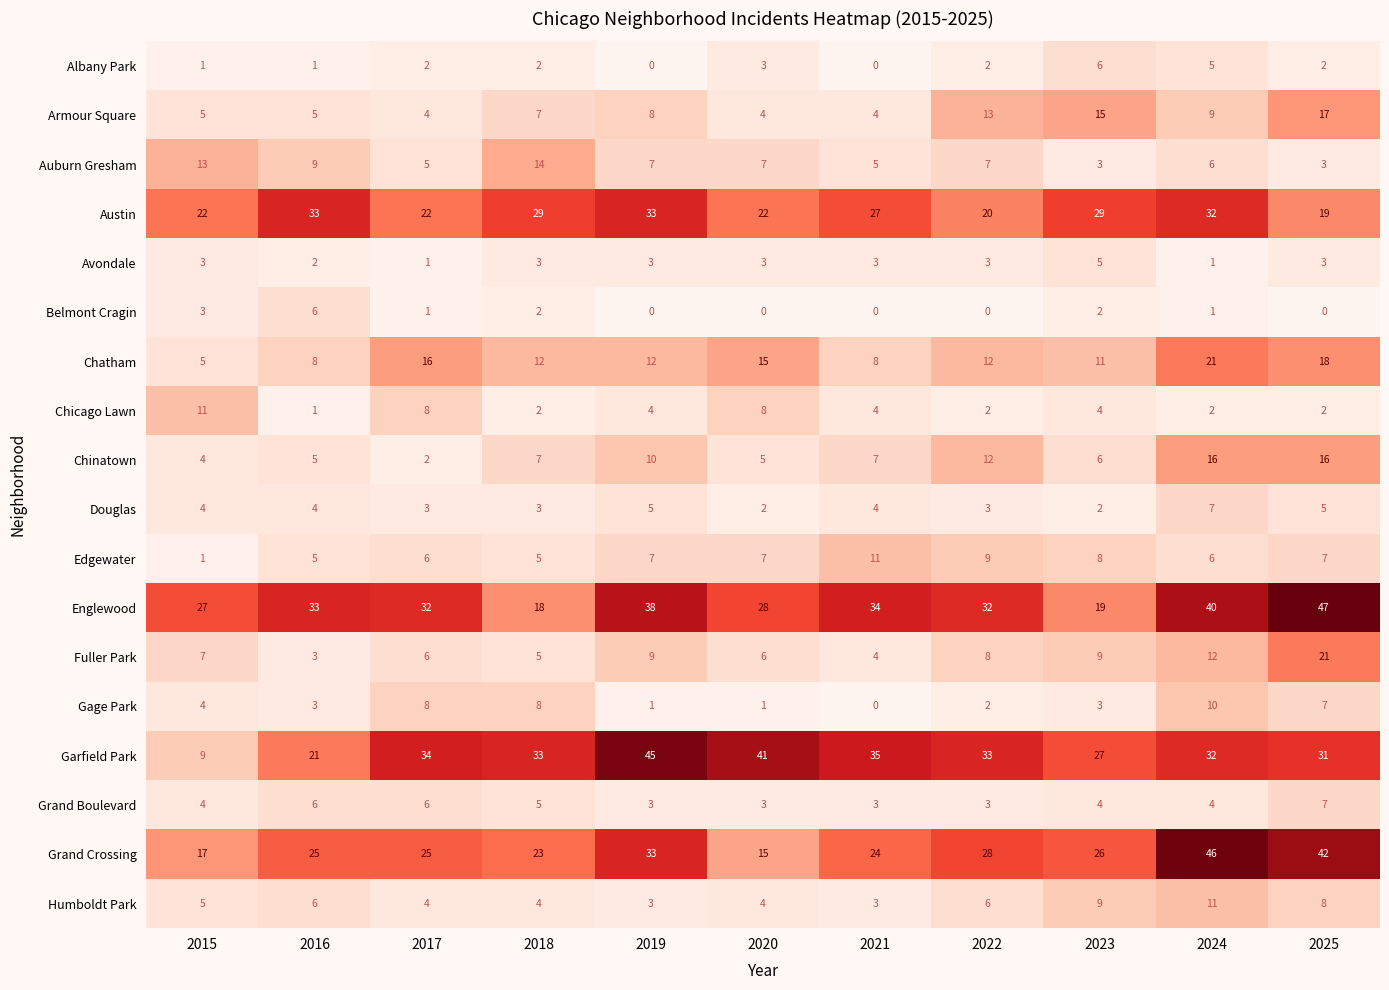

At how many categories does at least one series exceed 4?

11